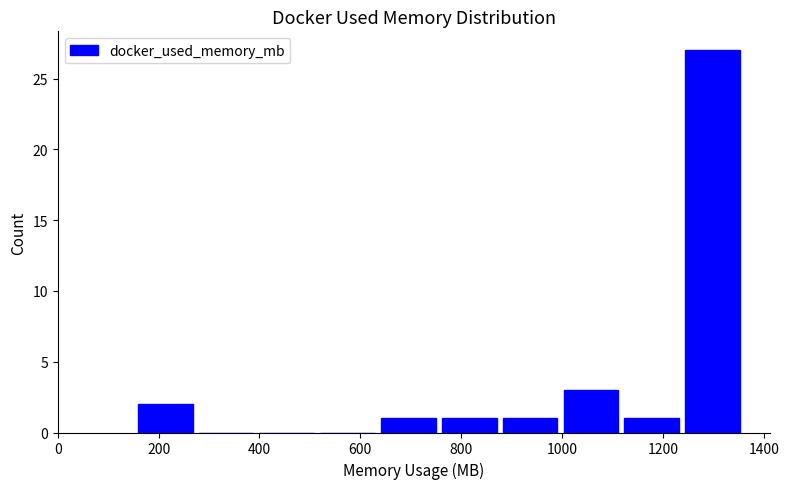

Reading left to right, list every bar in this chart as the range it spans on the x-axis followed by its height. Neither the bar edges nor the heights are printed on the chart, so give them approximately, as read against the axes.

160 to 280: 2
280 to 400: 0
400 to 520: 0
520 to 640: 0
640 to 760: 1
760 to 880: 1
880 to 1000: 1
1000 to 1120: 3
1120 to 1240: 1
1240 to 1360: 27